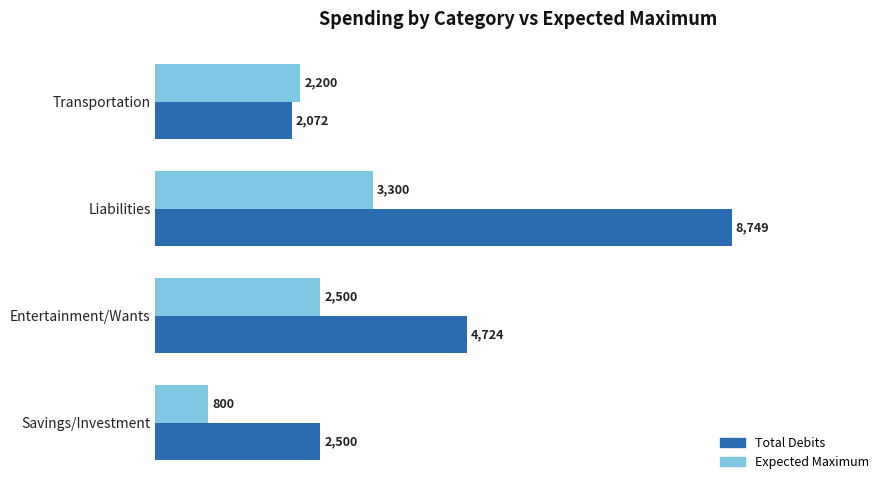

True or false: Total Debits has a value of 4724 at Entertainment/Wants.

True